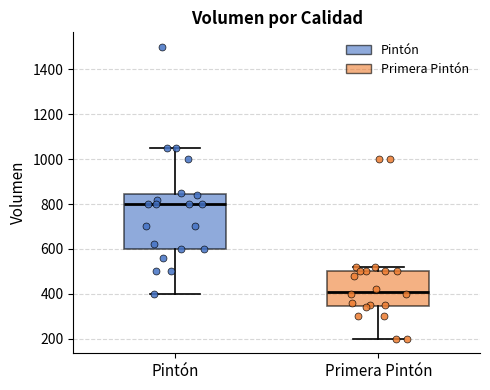

Reading left to right, read every box against the y-axis: the position of its median line, the range the box covers, and the ends of its whiskers. The values are not printed on the chart, so give them approximately, as read against the axis.

Pintón: median 800, box 600 to 840, whiskers 400 to 1060
Primera Pintón: median 420, box 340 to 500, whiskers 200 to 520